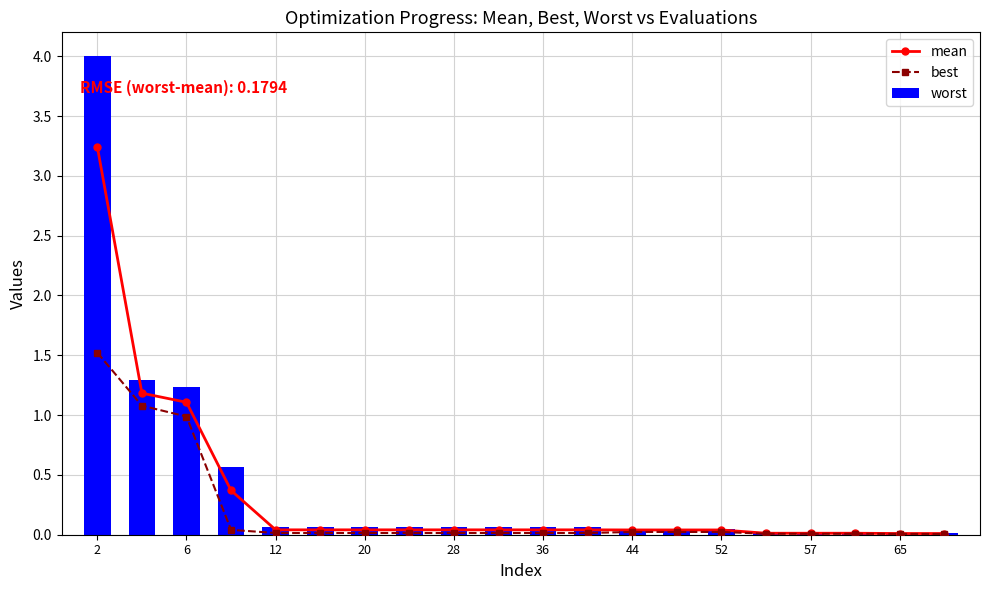

At which category is the sum across all series the highest?

2